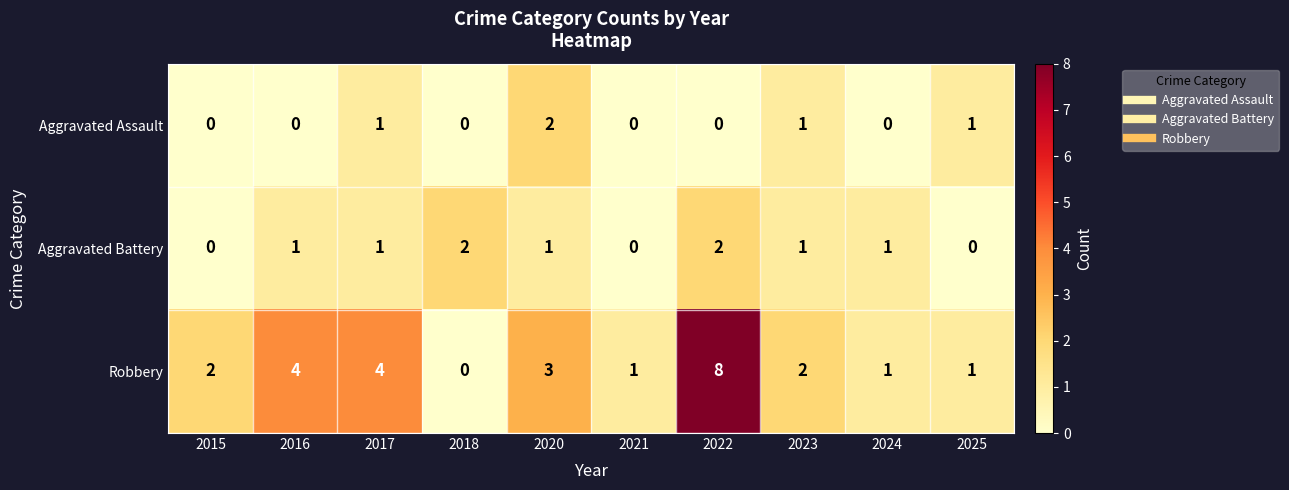

What is the spread (max minus min) of values at 2024?

1